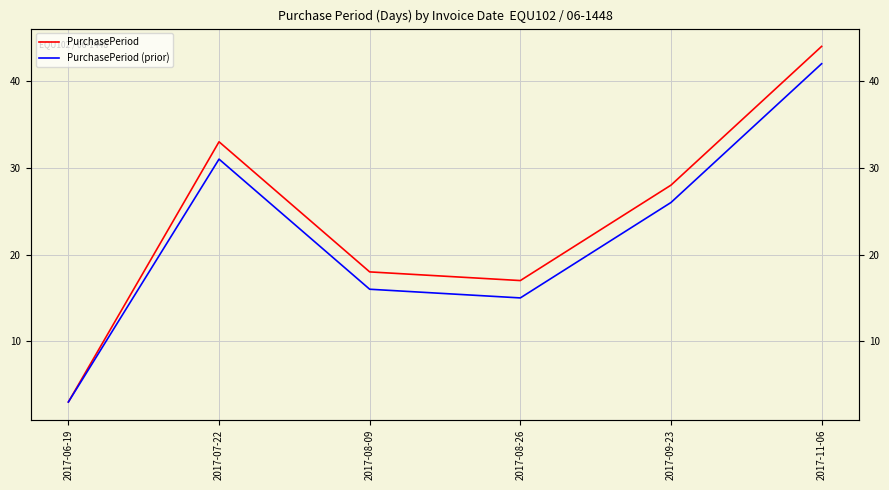

Reading right to left, transcribe all the data shown in this chart.

PurchasePeriod: 2017-11-06=44	2017-09-23=28	2017-08-26=17	2017-08-09=18	2017-07-22=33	2017-06-19=3
PurchasePeriod (prior): 2017-11-06=42	2017-09-23=26	2017-08-26=15	2017-08-09=16	2017-07-22=31	2017-06-19=3